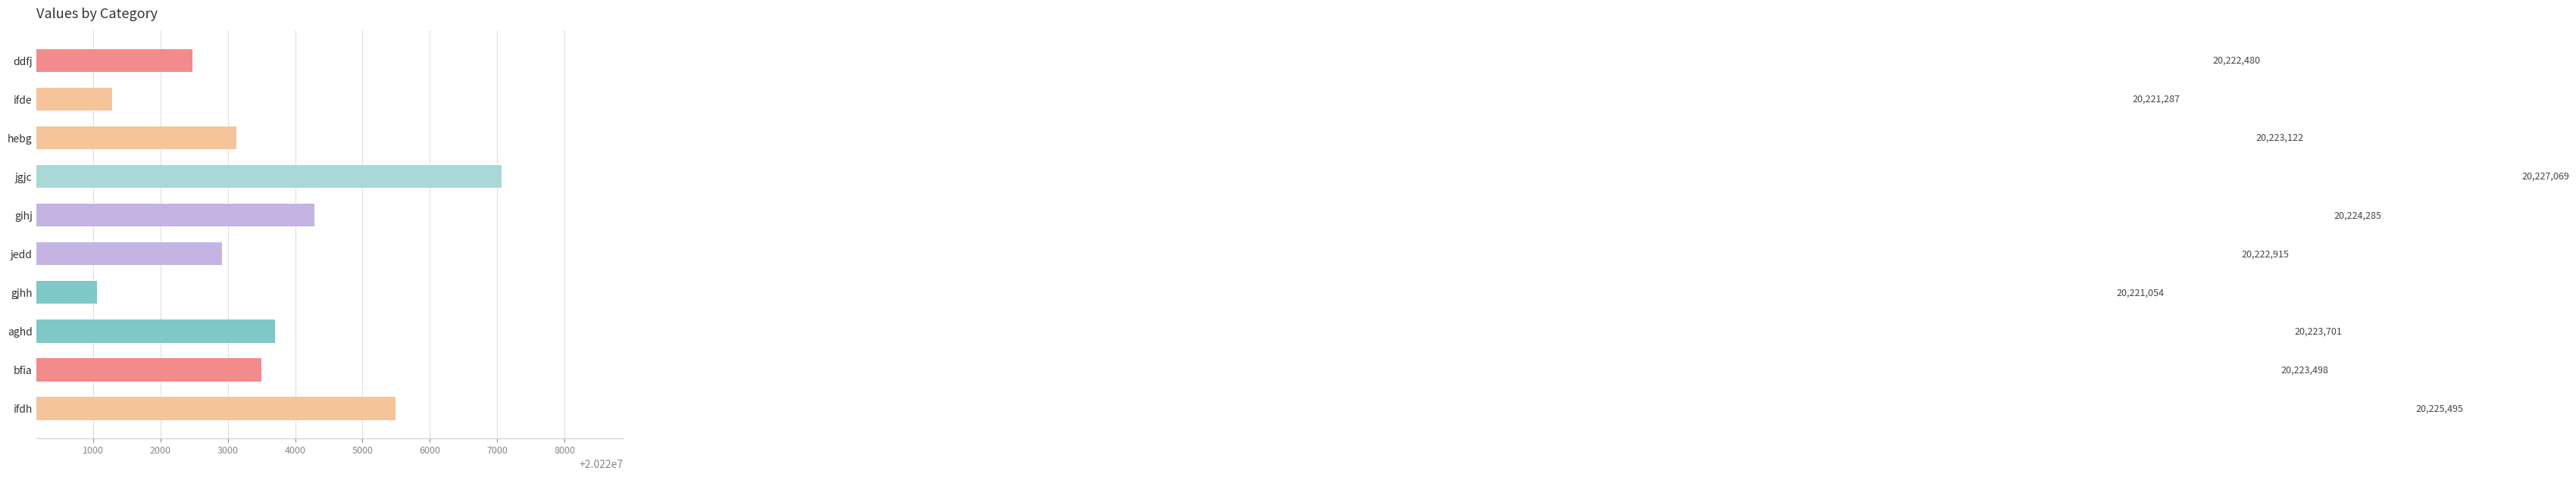

List the labels in order of value, smallest first.

gjhh, ifde, ddfj, jedd, hebg, bfia, aghd, gihj, ifdh, jgjc